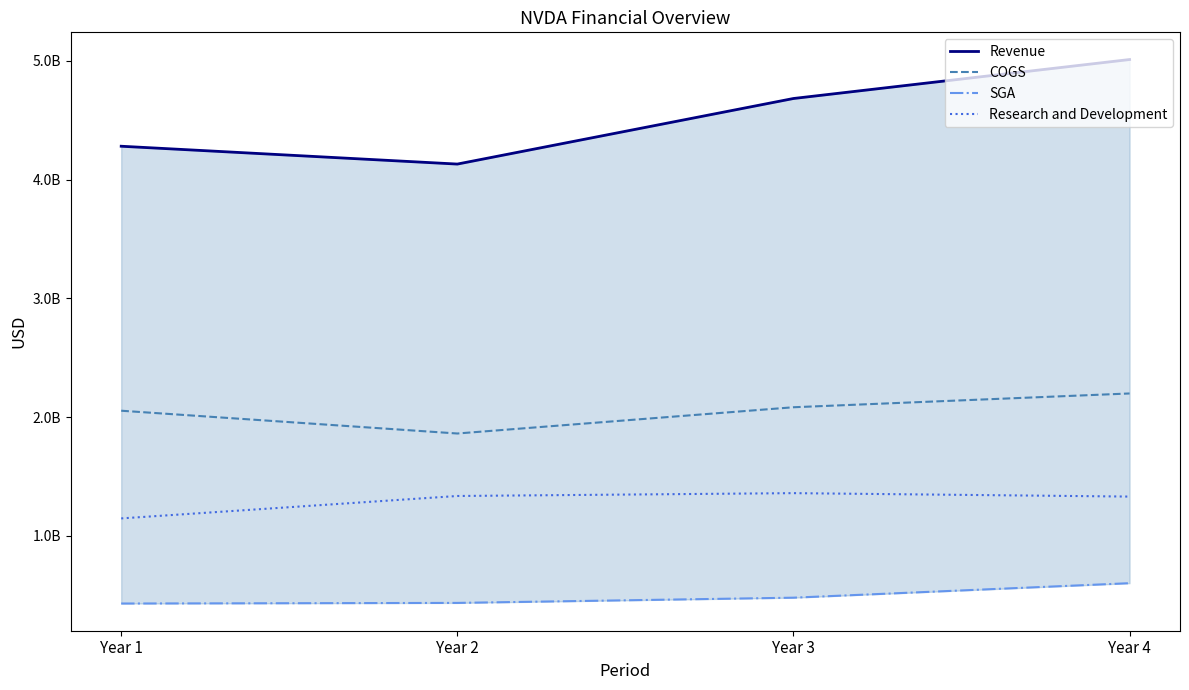

What is the difference between the maximum and minimum values in the Research and Development series?

212718000